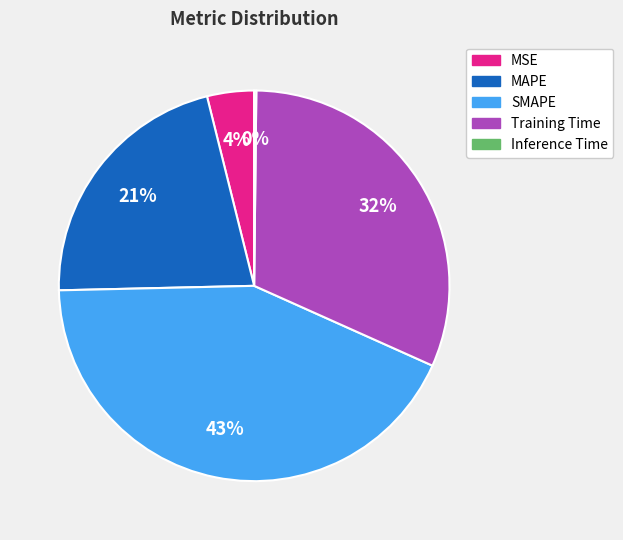

Do MAPE and SMAPE together represent more than half of the pie?

Yes